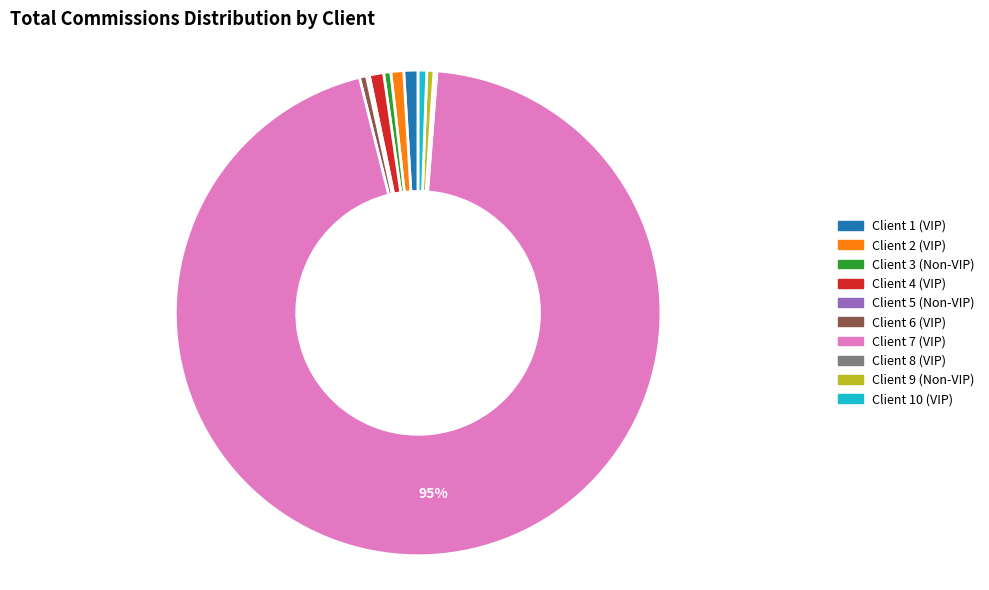

To the nearest percent, what portion does Client 1 (VIP) represent?

1%